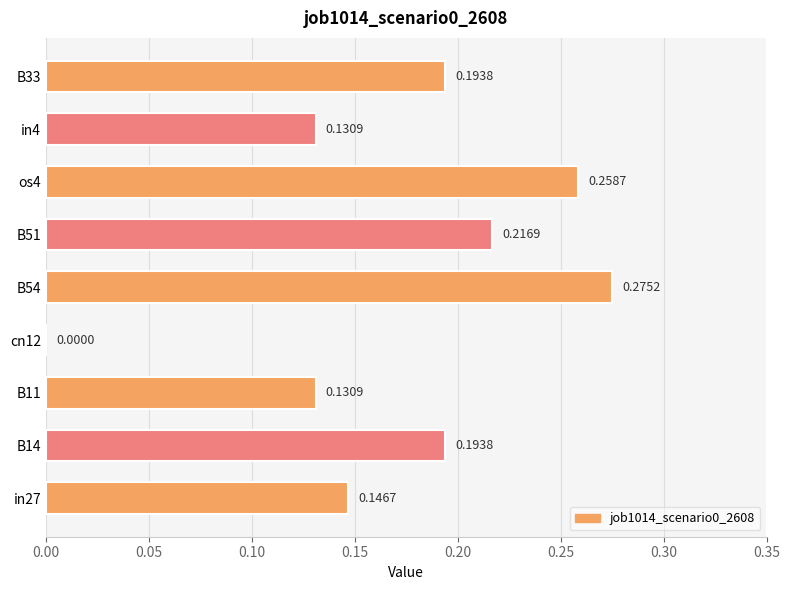

What is the sum of all values?

1.5